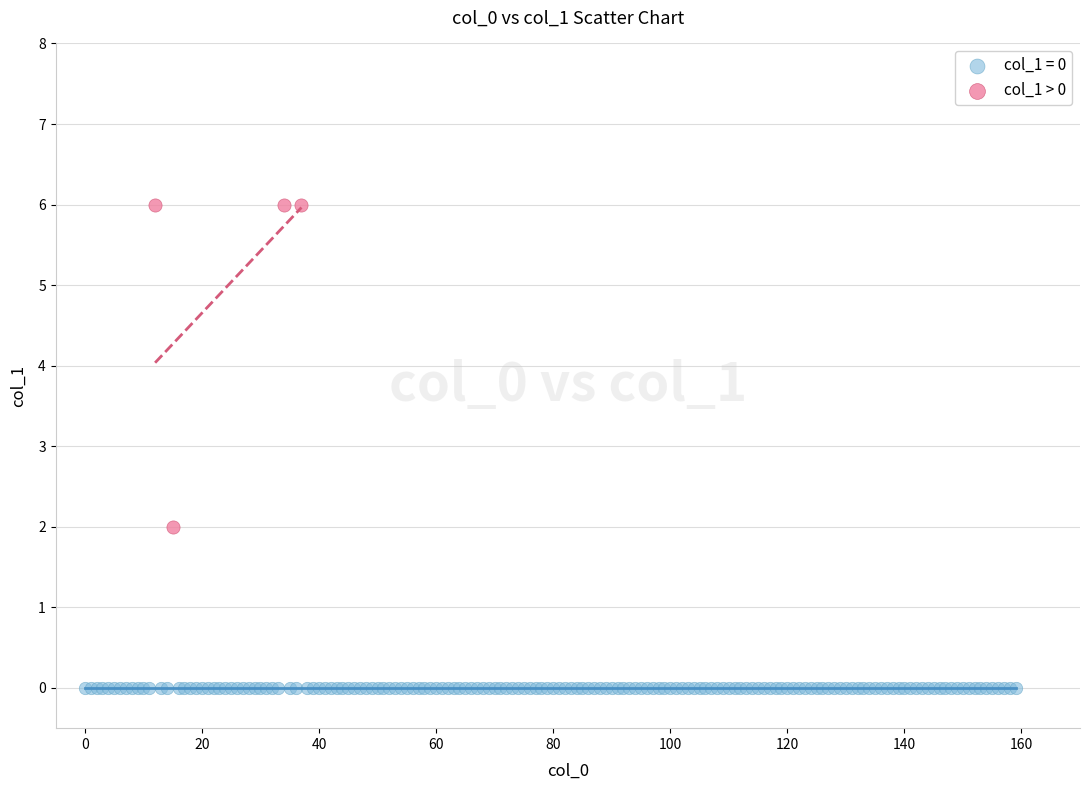

Which series contains the lowest Y value?

col_1 = 0